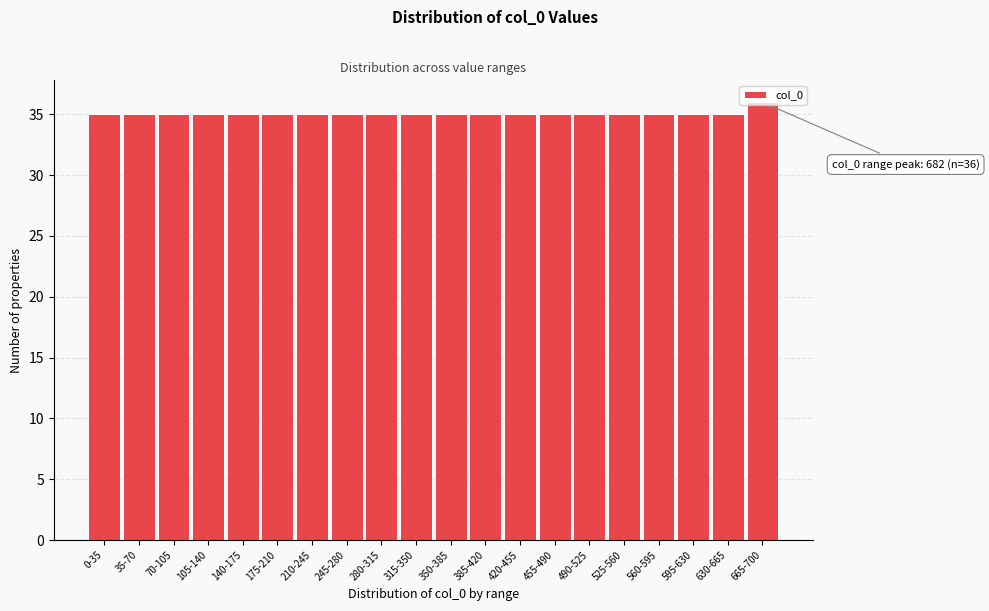

What is the minimum value shown in the chart?

35